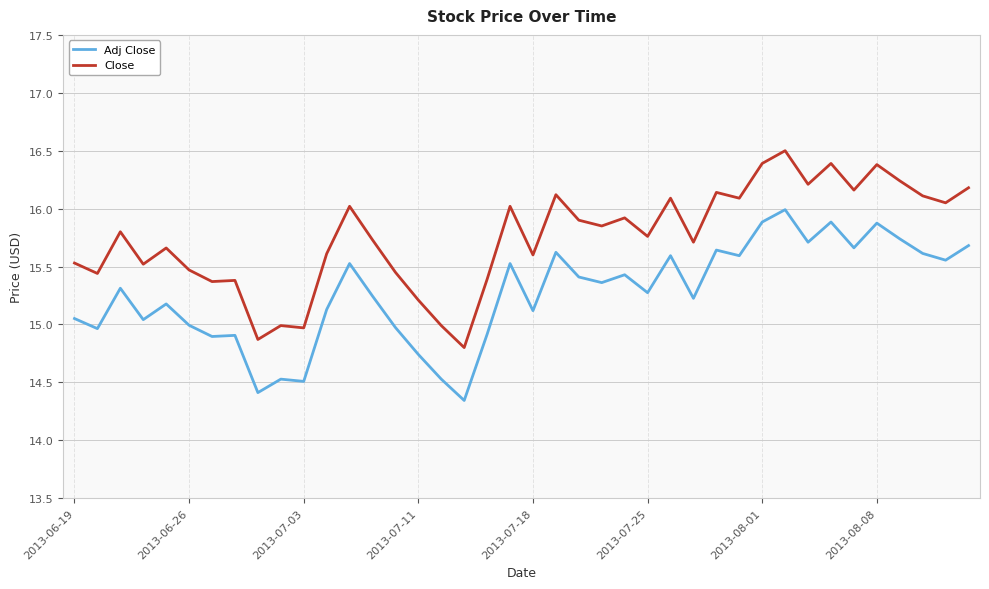

True or false: Adj Close and Close cross at least once.

False